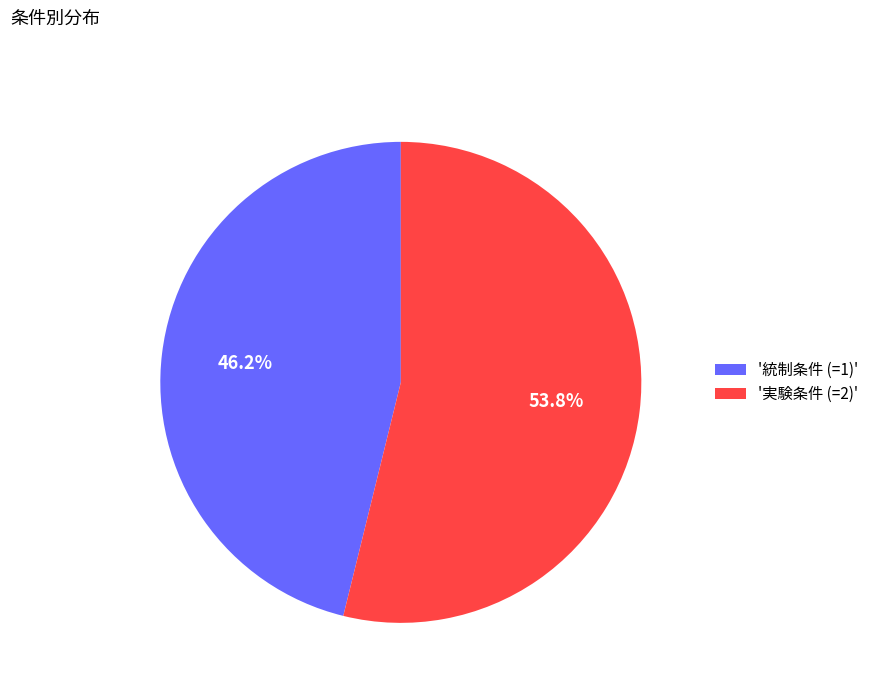

Rank the categories by value from lowest to highest.

'統制条件 (=1)', '実験条件 (=2)'